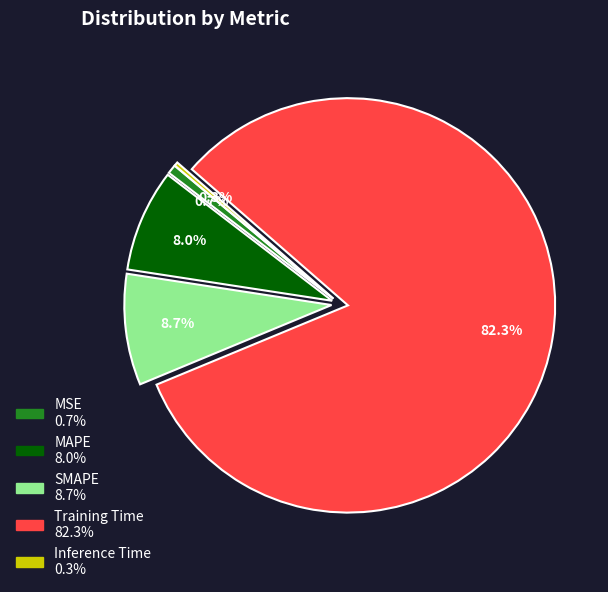

Between MAPE and Inference Time, which is larger?

MAPE